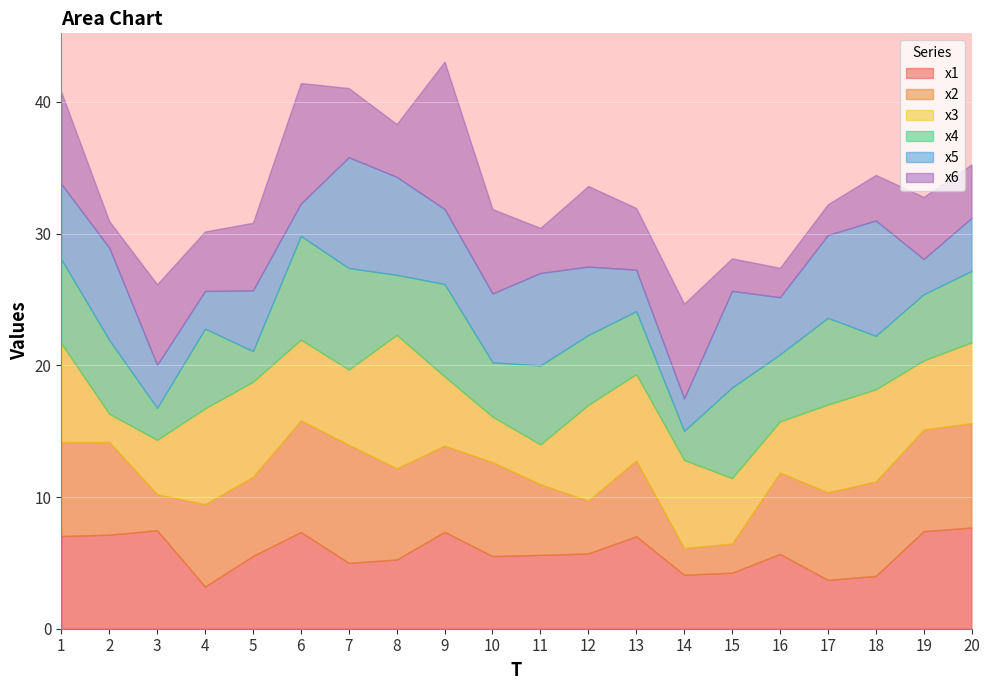

Does the chart display data point markers on the line(s)?

No